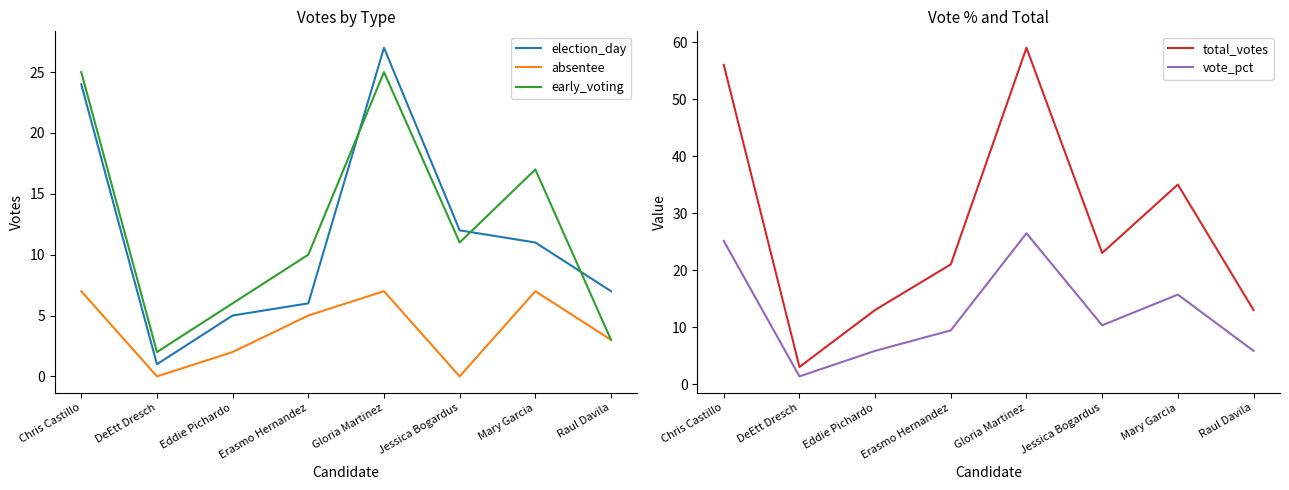

Reading right to left, extract all data points from this chart.

election_day: 7.0	11.0	12.0	27.0	6.0	5.0	1.0	24.0
absentee: 3.0	7.0	0.0	7.0	5.0	2.0	0.0	7.0
early_voting: 3.0	17.0	11.0	25.0	10.0	6.0	2.0	25.0
total_votes: 13.0	35.0	23.0	59.0	21.0	13.0	3.0	56.0
vote_pct: 5.8	15.7	10.3	26.5	9.4	5.8	1.4	25.1